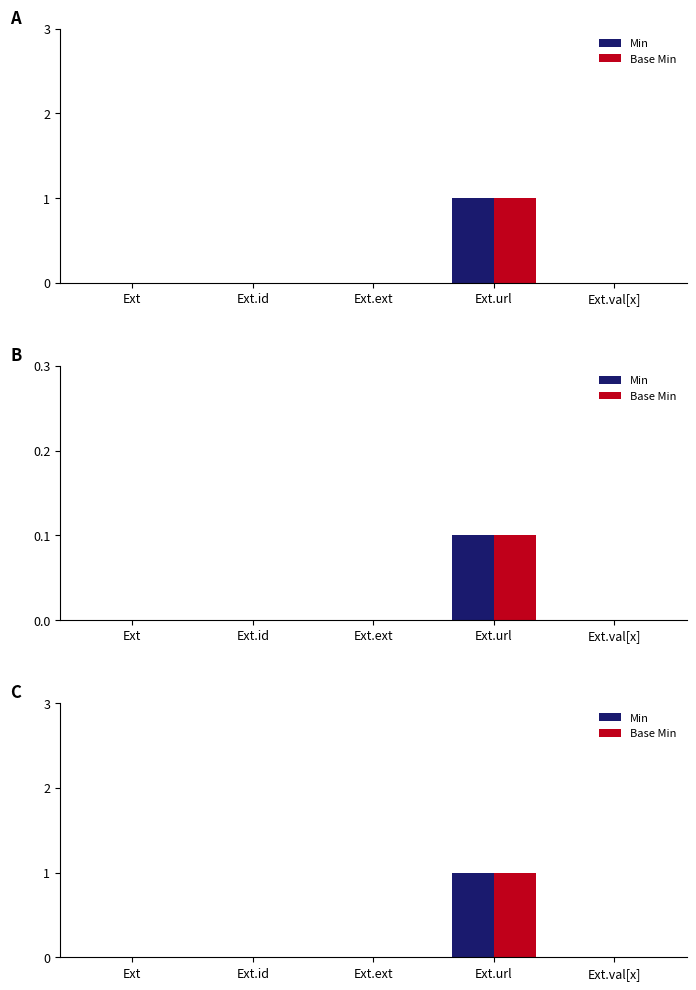

Reading right to left, transcribe all the data shown in this chart.

Min: 0	1	0	0	0
Base Min: 0	1	0	0	0